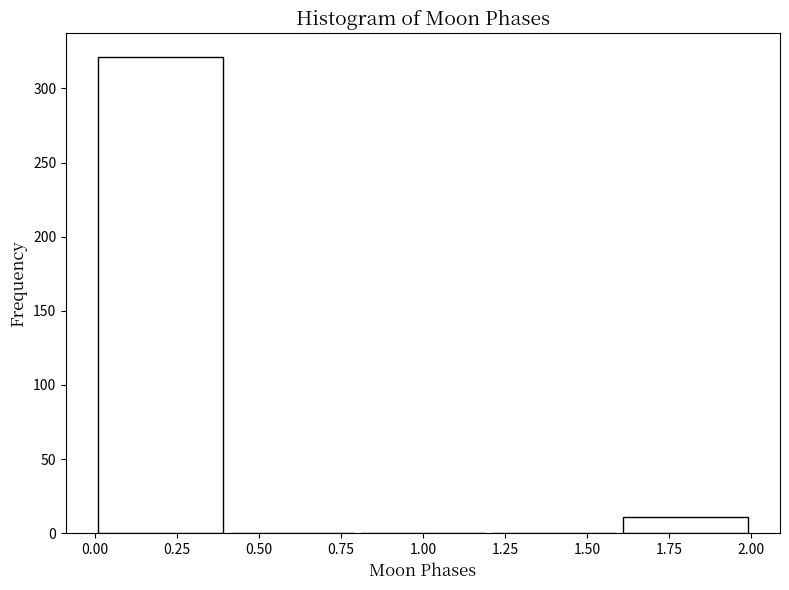

Reading left to right, transcribe this chart: for each bar, give the range it covers on the x-axis and its height. The values are not printed on the chart, so give them approximately, as read against the axis.

0.0 to 0.4: 320
0.4 to 0.8: 0
0.8 to 1.2: 0
1.2 to 1.6: 0
1.6 to 2.0: 10